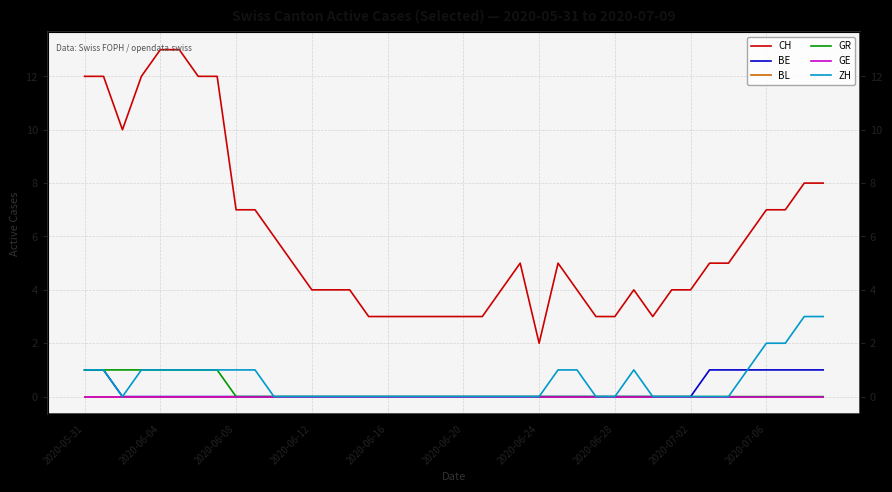

How many data points in CH are less than 5?

19